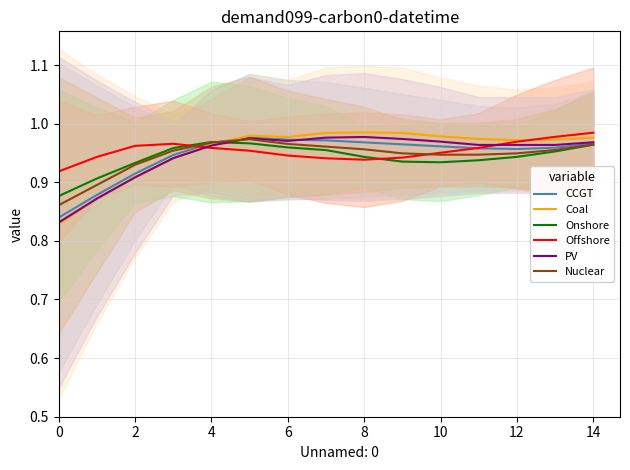

The Nuclear series shows 1.2 at 11. True or false?

False